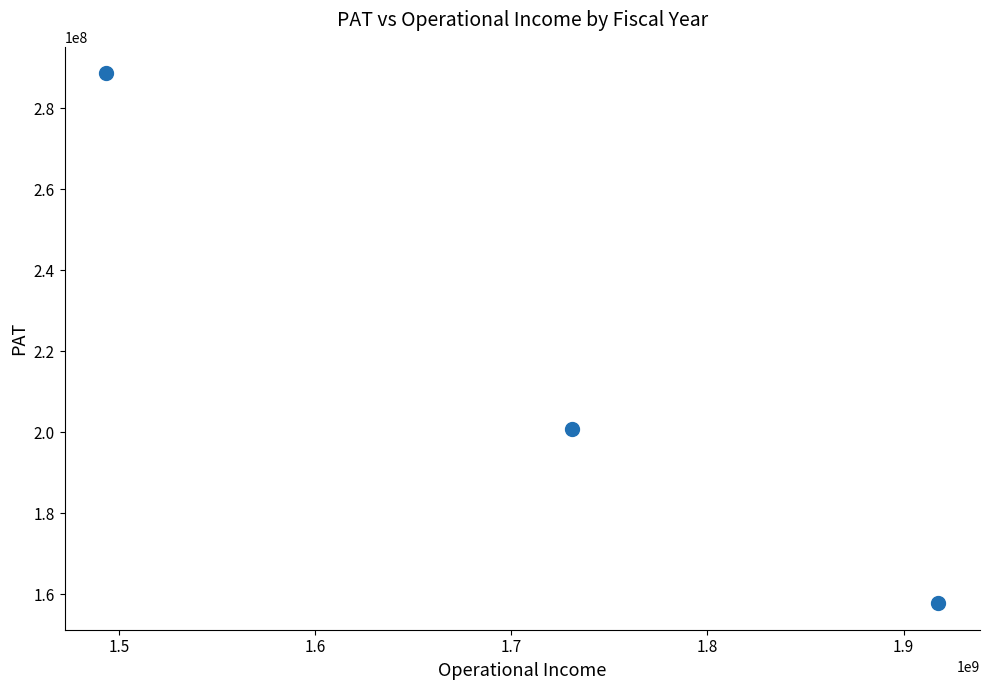

What is the average Y value?

215723933